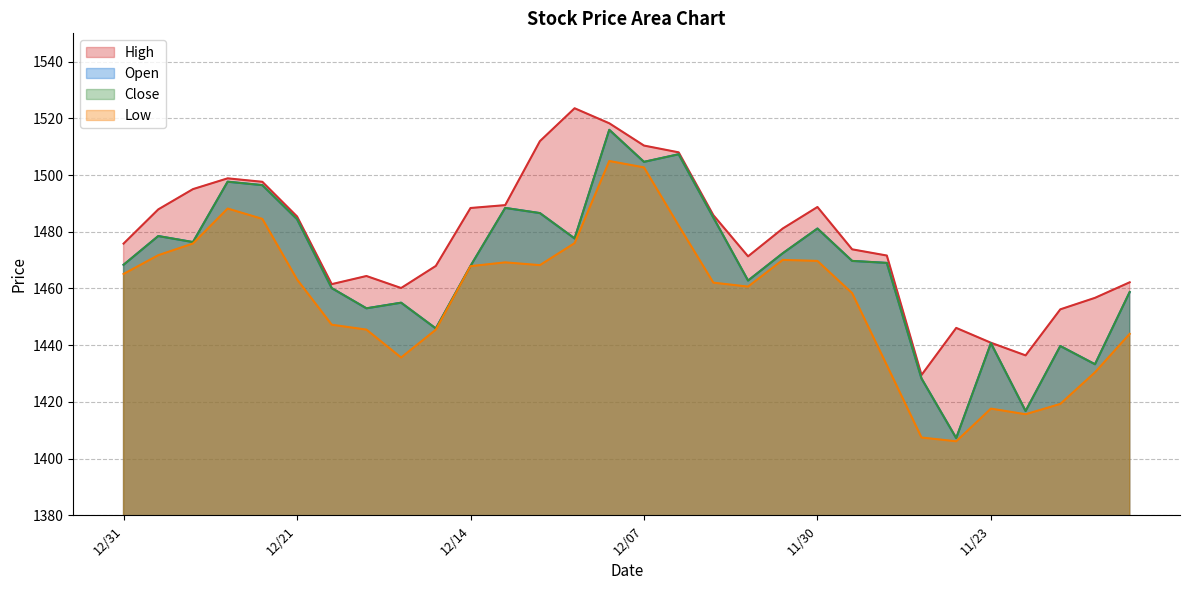

The Close series shows 334.2 at 11/16. True or false?

False